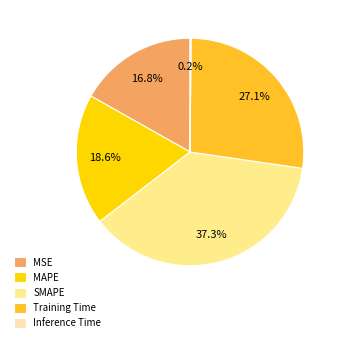

What is the total percentage of Training Time and SMAPE?

64.4%